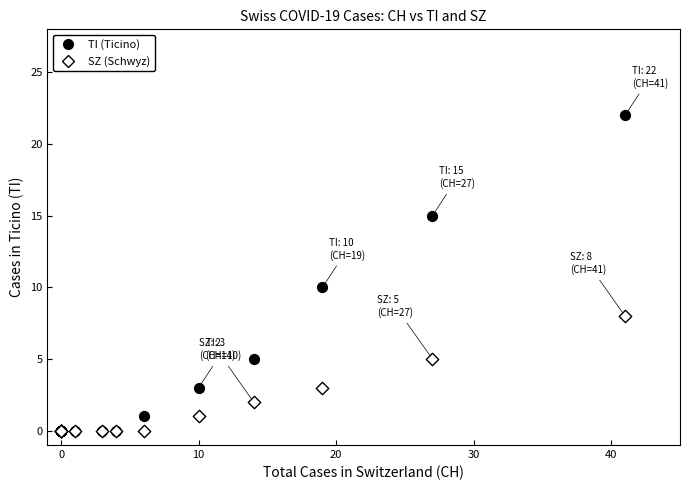

In the TI (Ticino) series, what Y value is closest to 11?

10